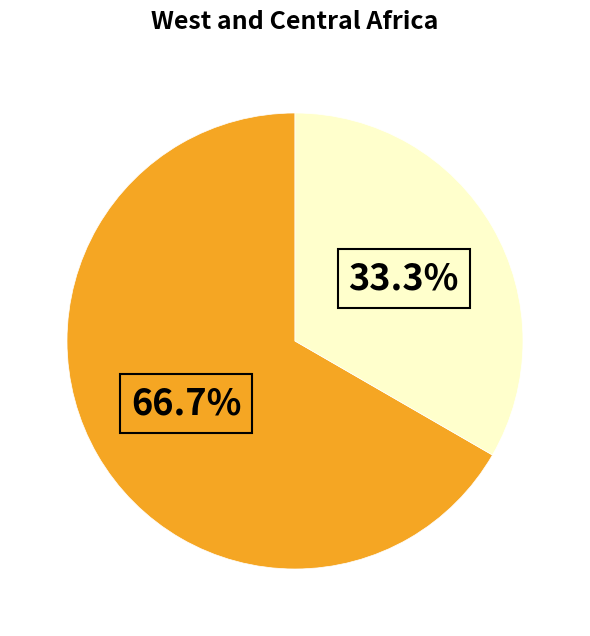

Count the number of slices in the pie.

2